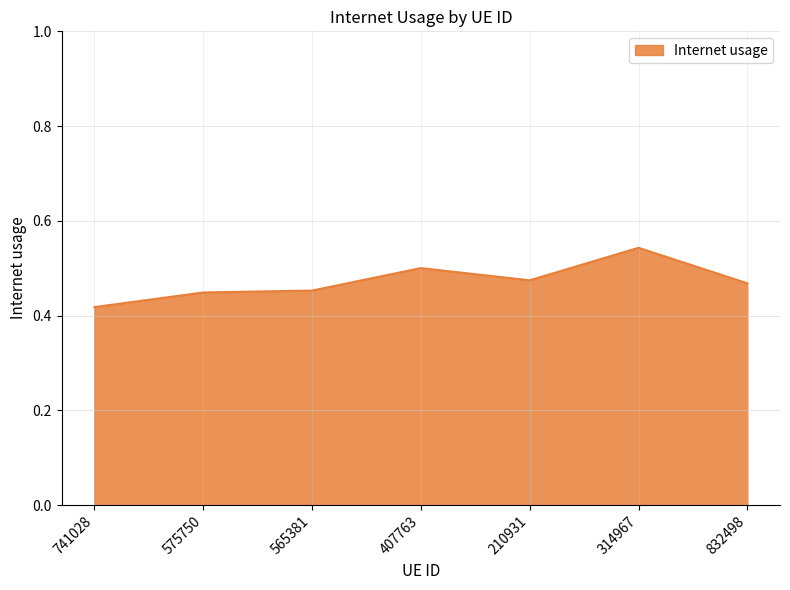

True or false: the data shows 0.1 at 314967.

False